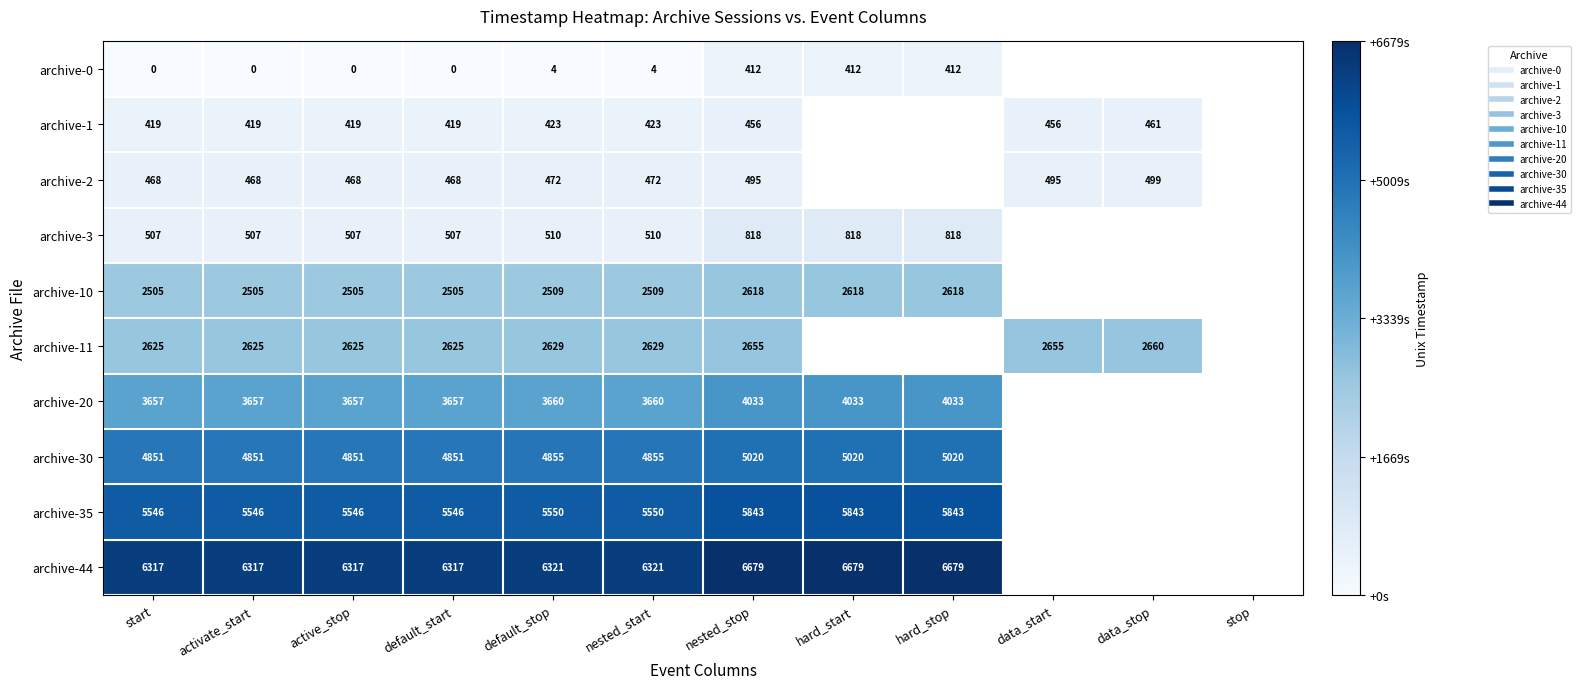

List the series in order of their peak value, lowest first.

archive-0, archive-1, archive-2, archive-3, archive-10, archive-11, archive-20, archive-30, archive-35, archive-44